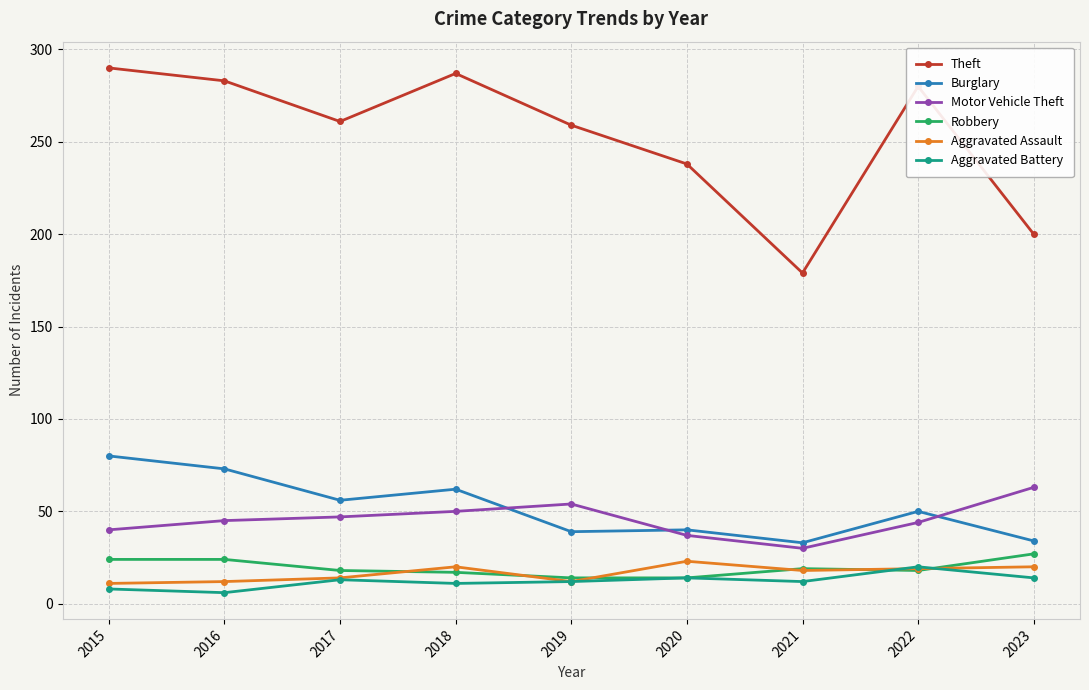

True or false: Robbery and Motor Vehicle Theft cross at least once.

False